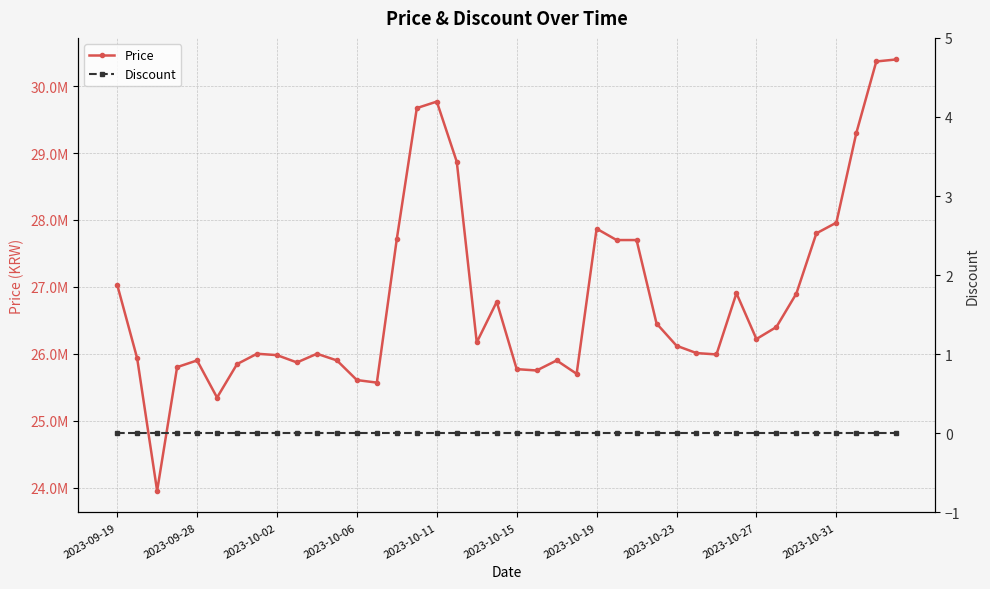

True or false: Price and Discount cross at least once.

False